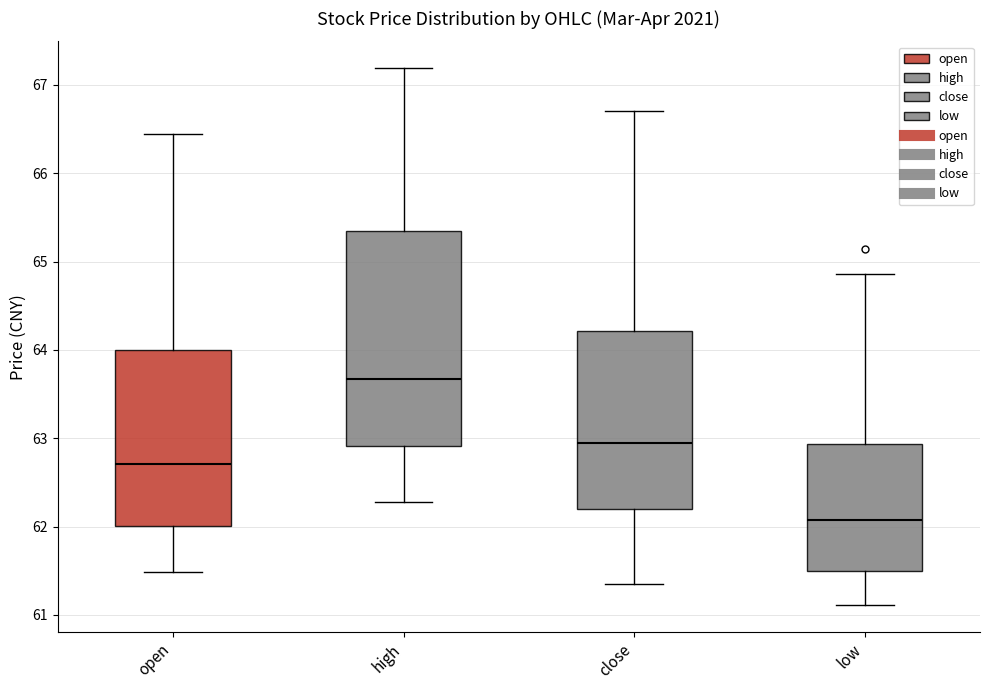

Where is the lower edge of the box for close on the y-axis? The values are not printed on the chart, so give them approximately, as read against the axis.

62.2